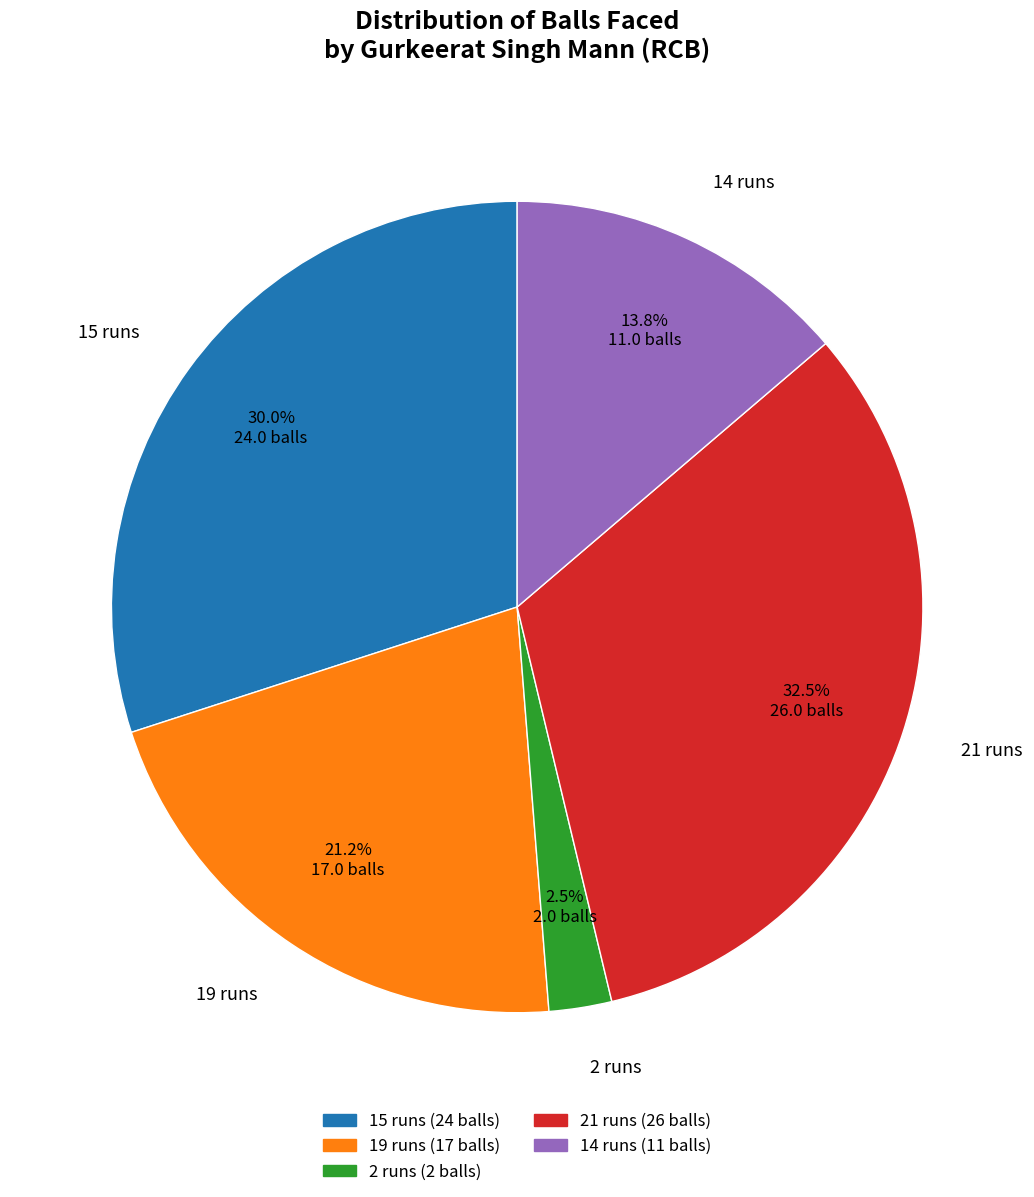

The 19 runs slice represents 11% of the pie. True or false?

False